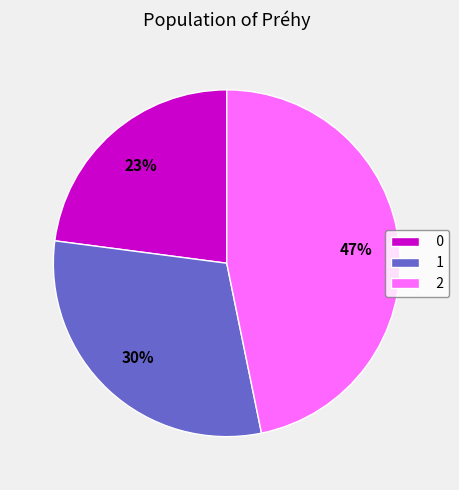

Which has a higher value, 1 or 2?

2